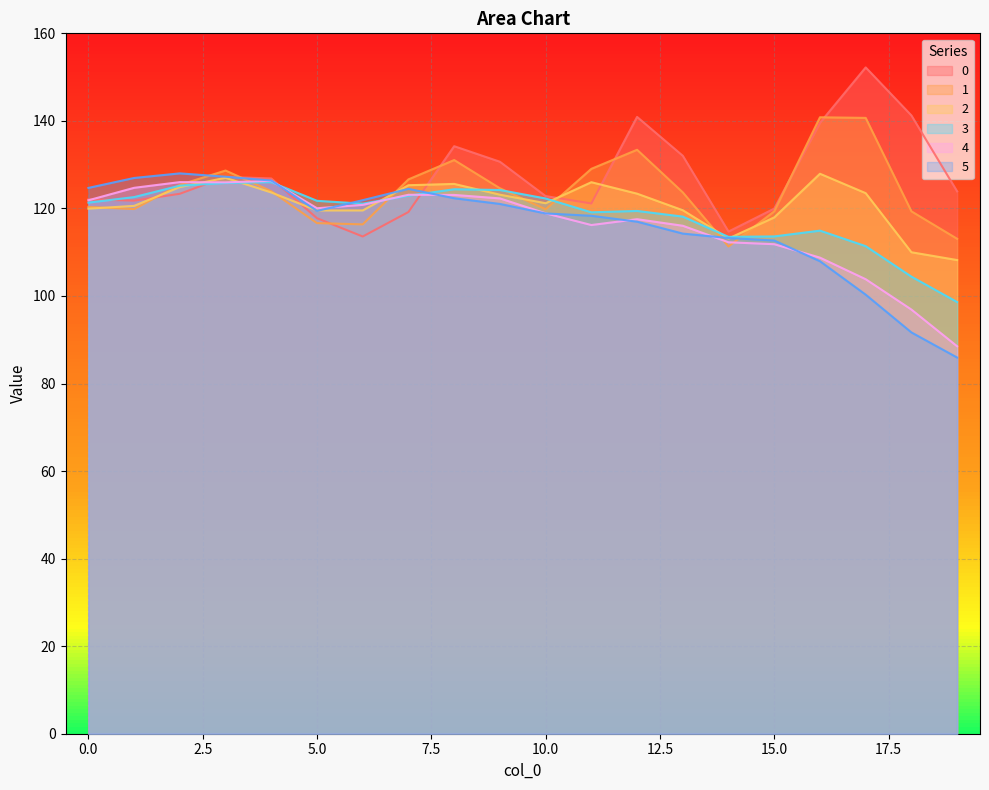

Rank the series by their maximum value, from lowest to highest.

3, 4, 2, 5, 1, 0